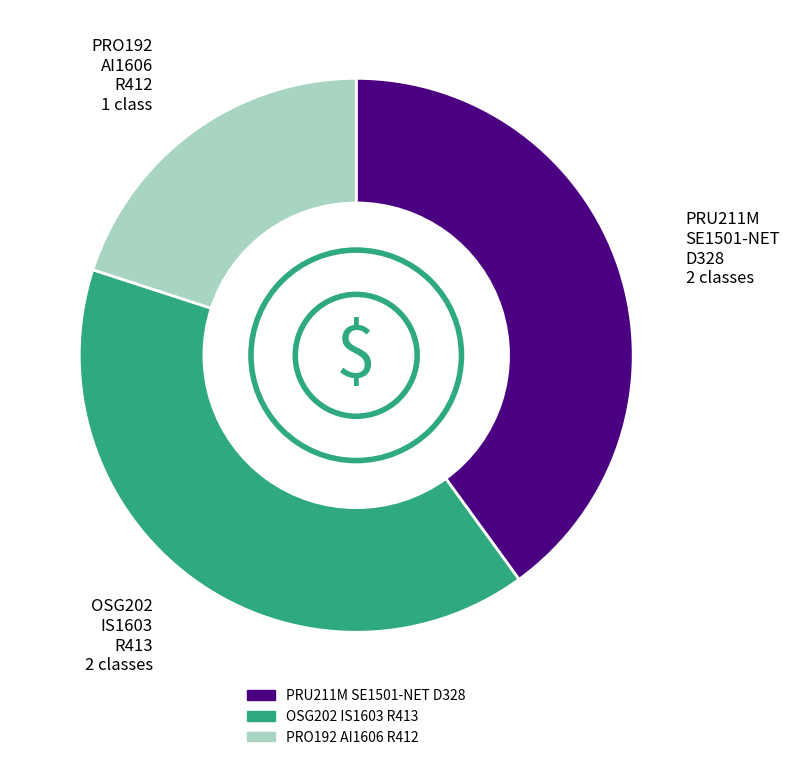

Which slice is the smallest?

PRO192 AI1606 R412